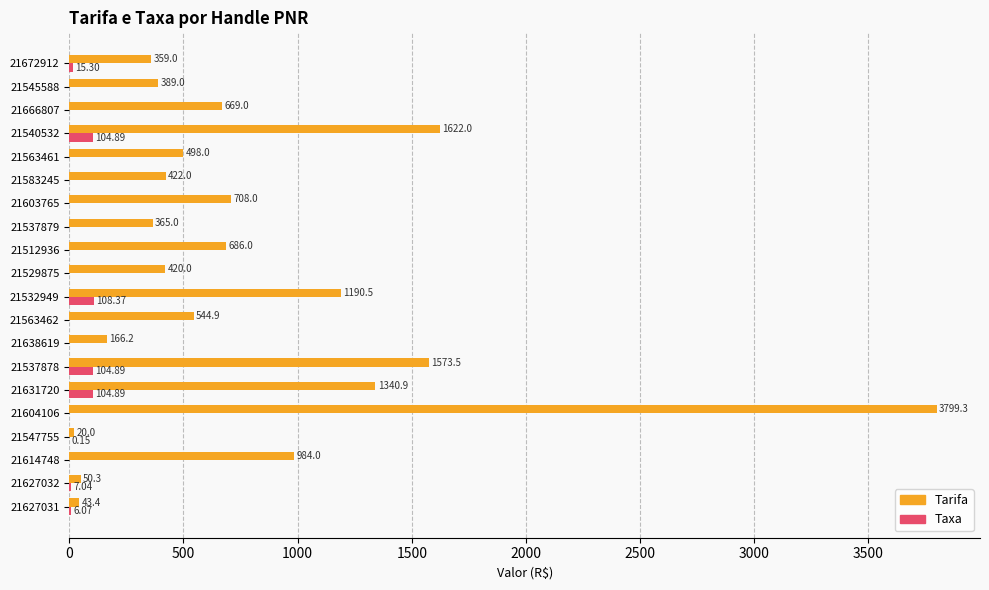

At which category is the sum across all series the highest?

21604106